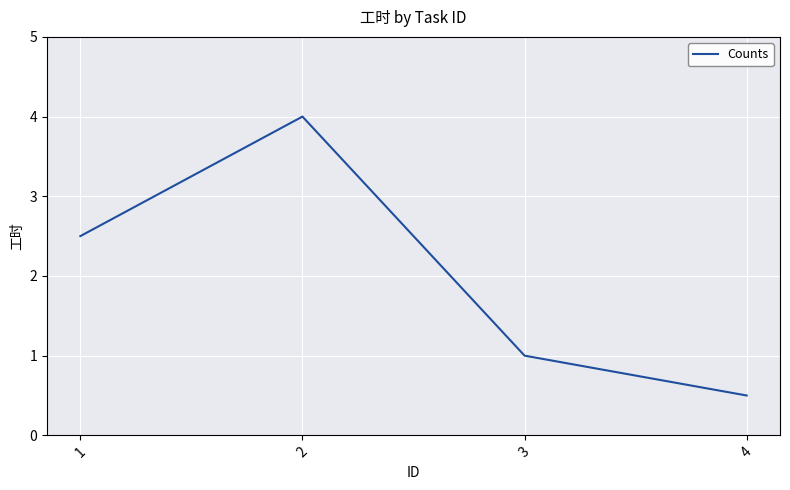

The chart shows a value of 5.2 at 2. True or false?

False